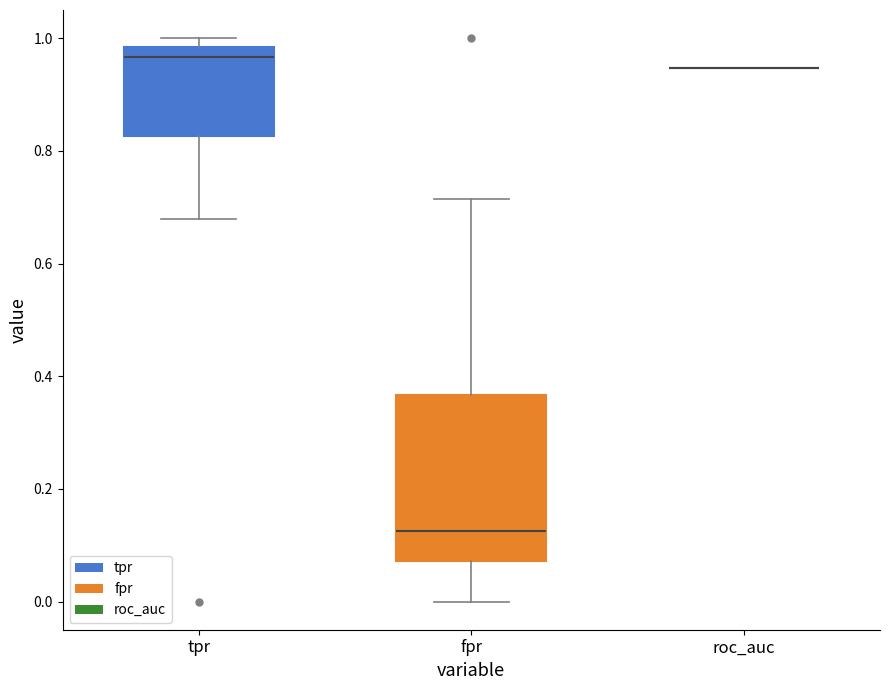

Reading left to right, read every box against the y-axis: the position of its median line, the range the box covers, and the ends of its whiskers. The values are not printed on the chart, so give them approximately, as read against the axis.

tpr: median 0.96, box 0.82 to 0.98, whiskers 0.68 to 1.00
fpr: median 0.12, box 0.08 to 0.36, whiskers 0.00 to 0.72
roc_auc: box collapsed to a line at 0.94, whiskers 0.94 to 0.94